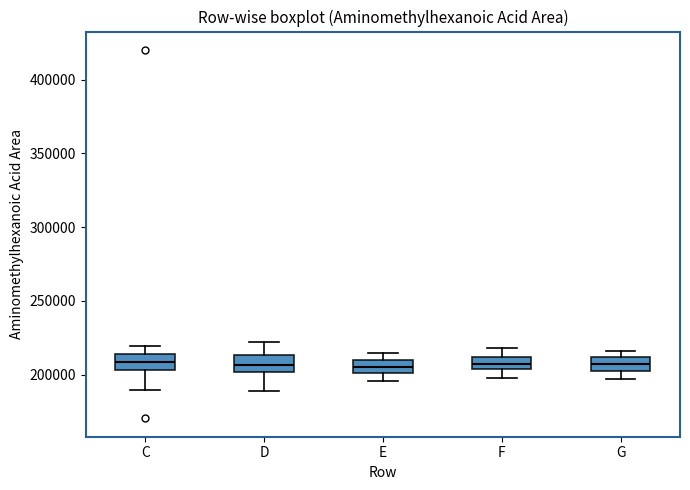

Reading left to right, transcribe this box plot: for each box, give where its median line is, the range the box spans, and where its two whiskers end, as read against the y-axis. The values are not printed on the chart, so give them approximately, as read against the axis.

C: median 210000, box 205000 to 215000, whiskers 190000 to 220000
D: median 205000, box 200000 to 215000, whiskers 190000 to 220000
E: median 205000, box 200000 to 210000, whiskers 195000 to 215000
F: median 210000 (inside the box), box 205000 to 210000, whiskers 200000 to 220000
G: median 210000 (inside the box), box 205000 to 210000, whiskers 195000 to 215000